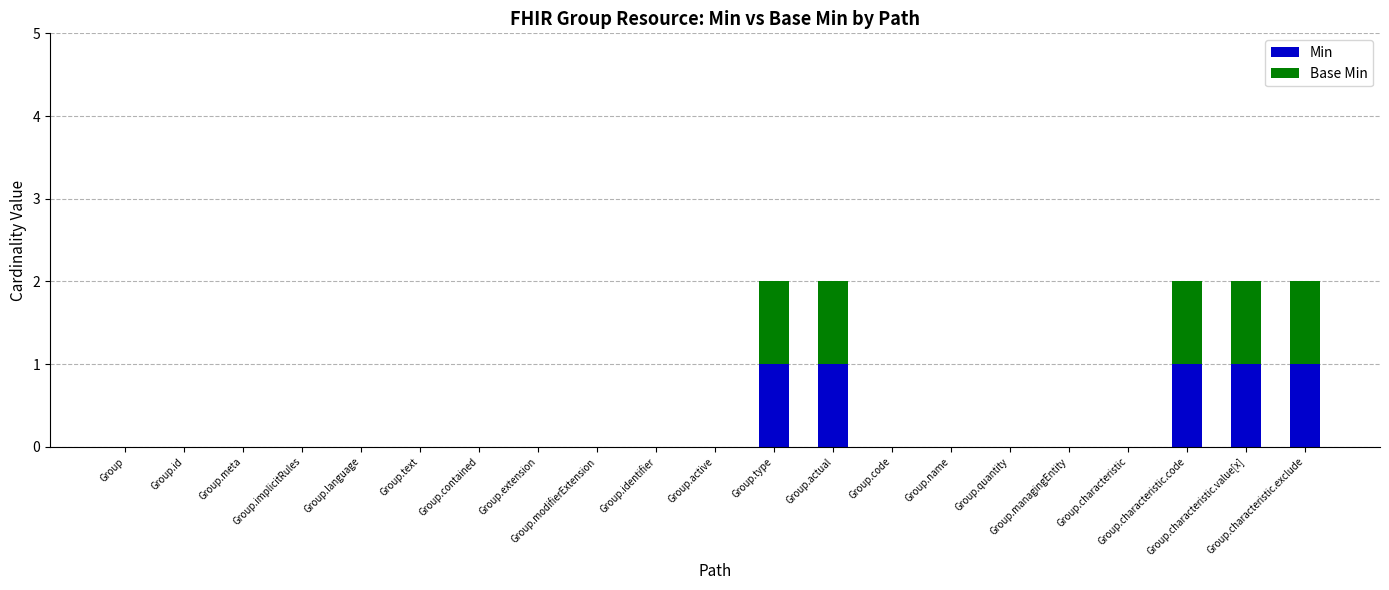

At Group, list the series in order from largest to smallest.

Min, Base Min